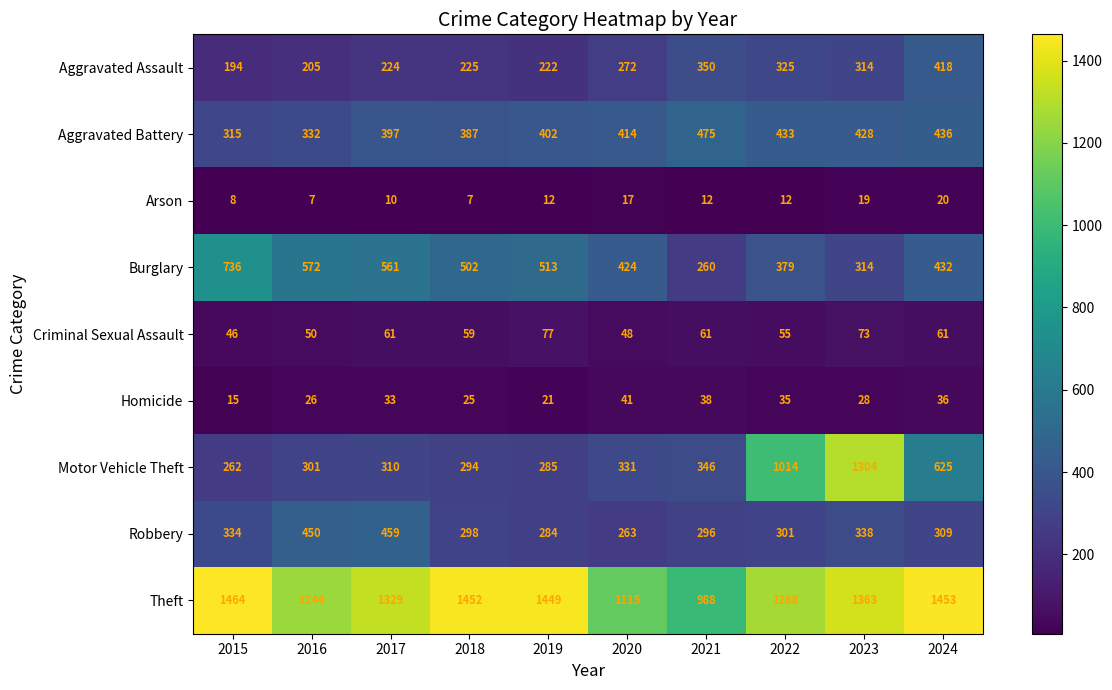

Read the Homicide value at 2021, to the nearest 10.

40